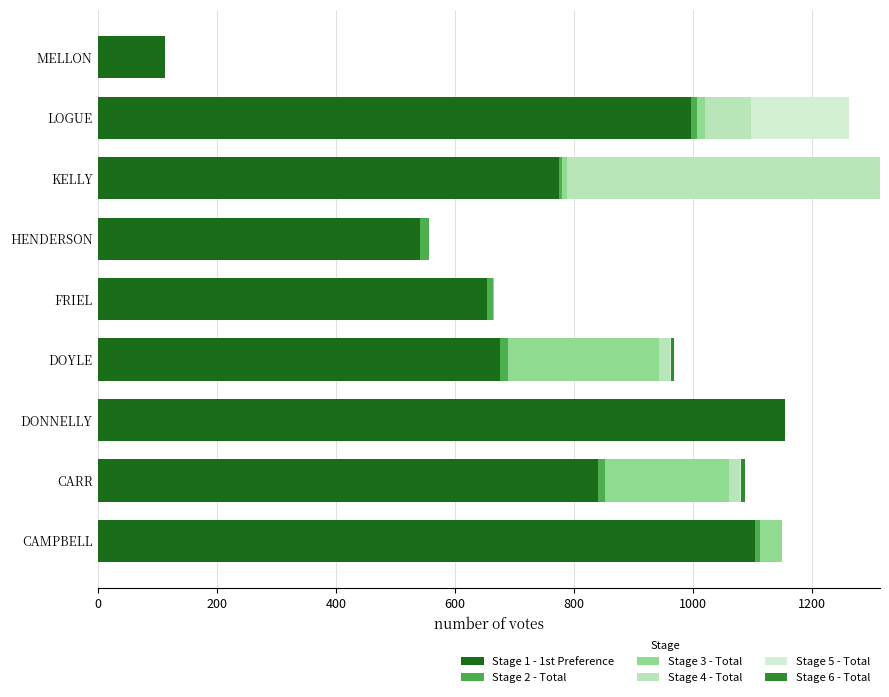

The Stage 1 - 1st Preference series shows 997.0 at LOGUE. True or false?

True